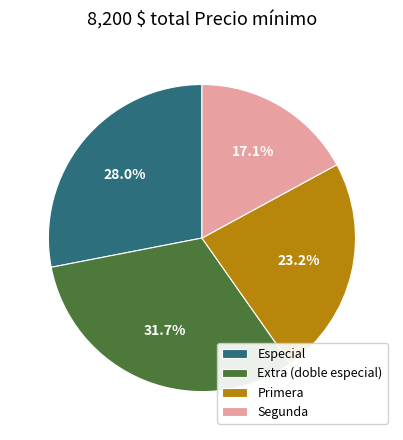

To the nearest percent, what is the difference between the largest and smallest slice percentages?

15%